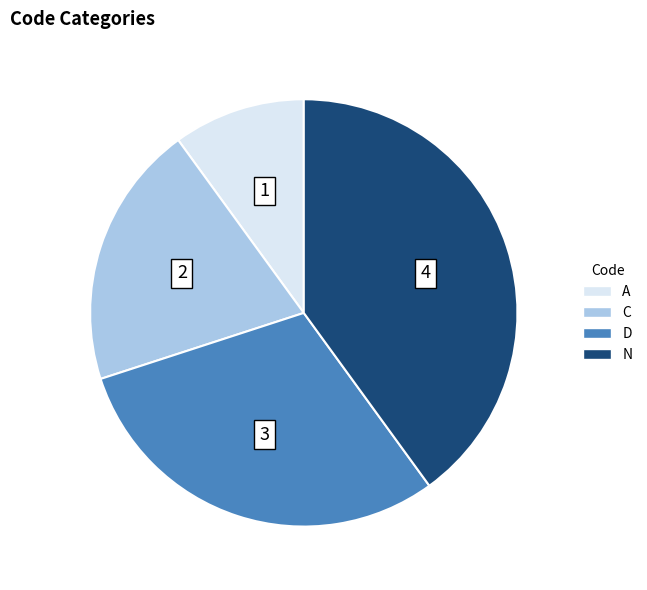

Rank the categories by value from lowest to highest.

A, C, D, N